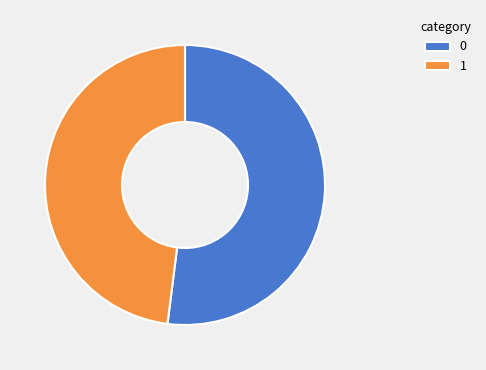

Combined, do 1 and 0 account for over 50%?

Yes